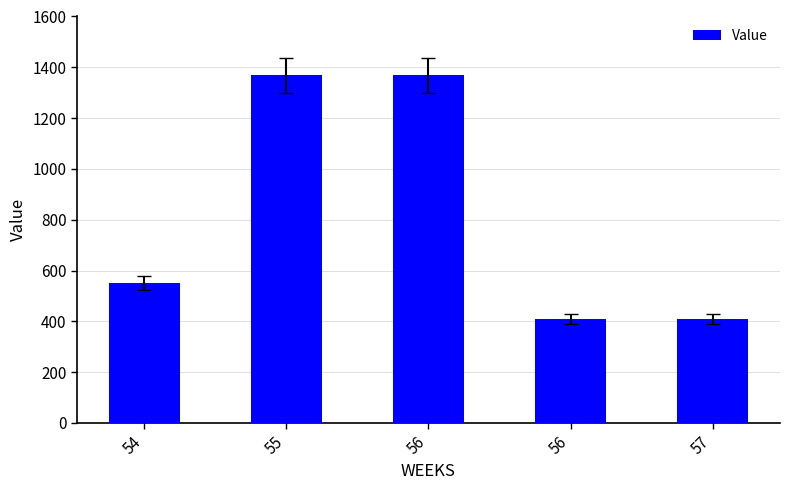

Reading right to left, extract all data points from this chart.

57=409.6	56=409.6	56=1369.0	55=1369.0	54=549.8